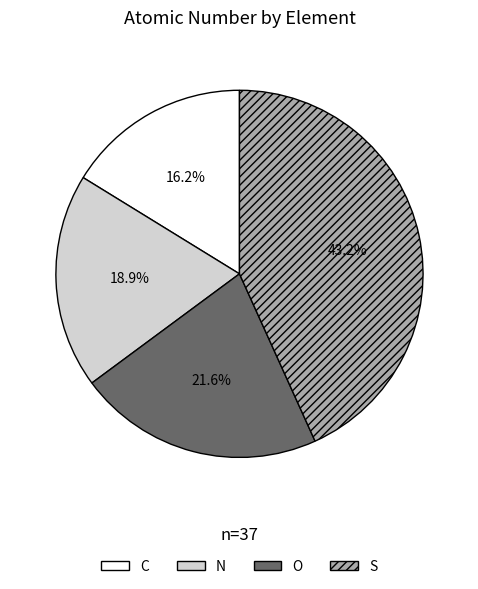

What is the largest slice in the pie chart?

S